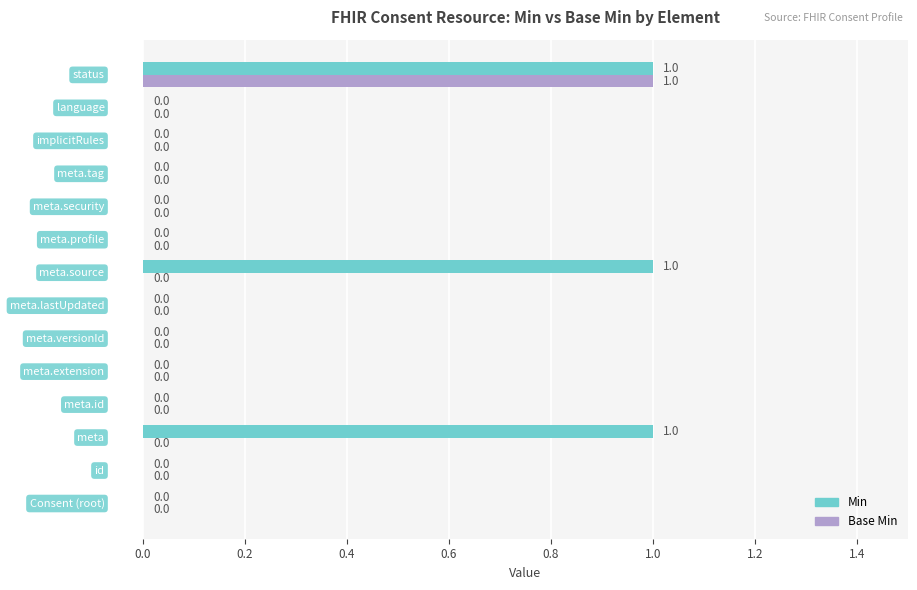

Which series has the largest total across all categories?

Min